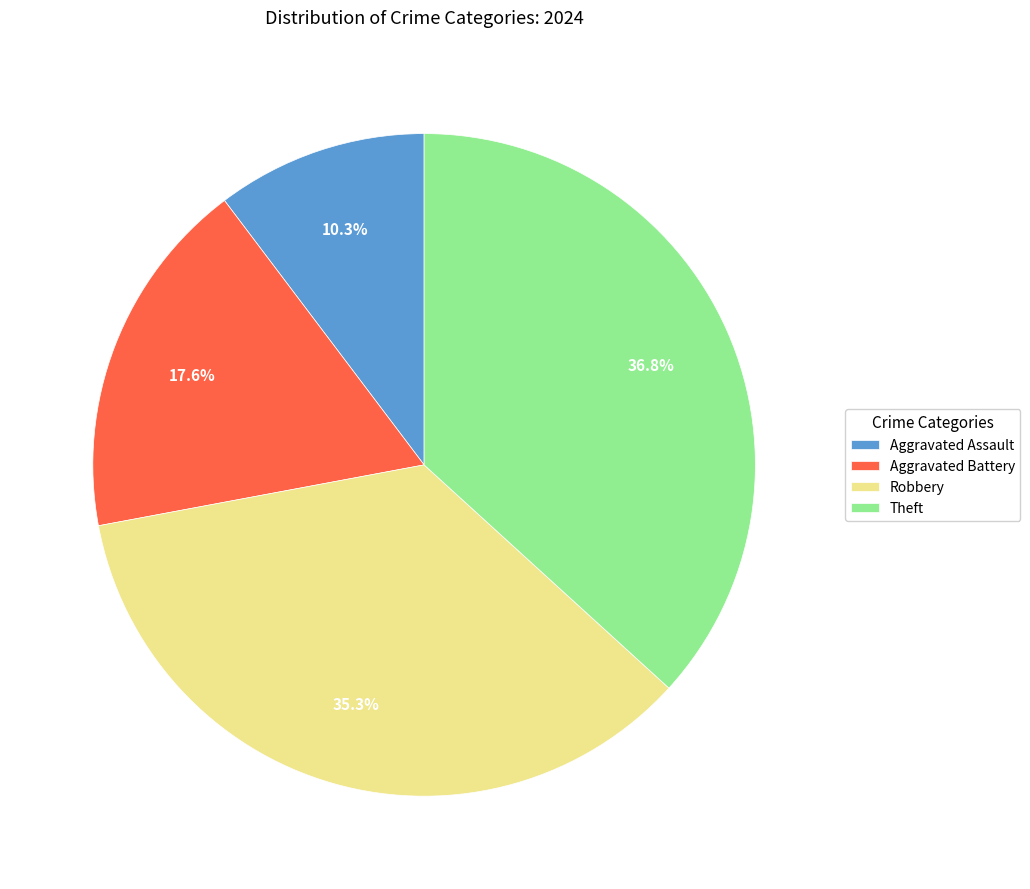

Is the sum of Aggravated Battery and Aggravated Assault greater than half?

No